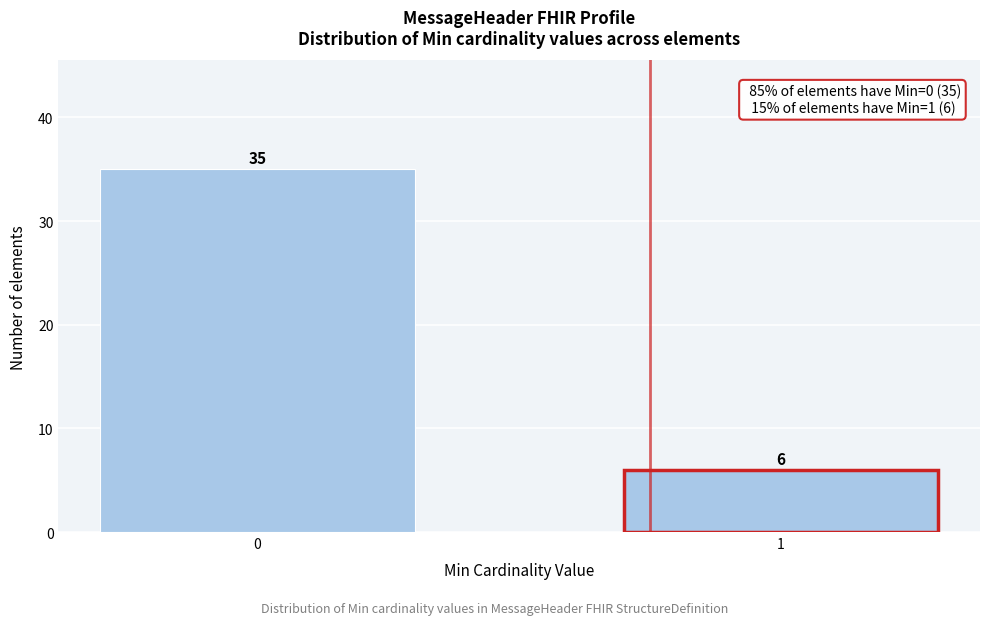

Reading left to right, transcribe all the data shown in this chart.

0=35	1=6